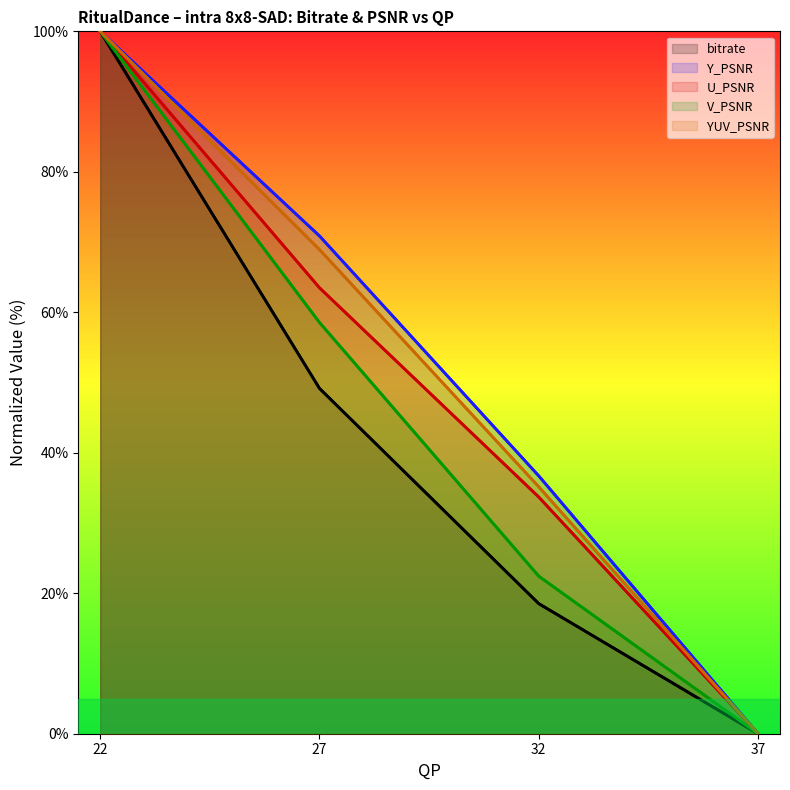

Reading left to right, what are all the values shown in this chart?

bitrate: 100.0	49.2	18.5	0.0
Y_PSNR: 100.0	70.9	36.7	0.0
U_PSNR: 100.0	63.5	33.7	0.0
V_PSNR: 100.0	58.5	22.4	0.0
YUV_PSNR: 100.0	68.9	35.2	0.0